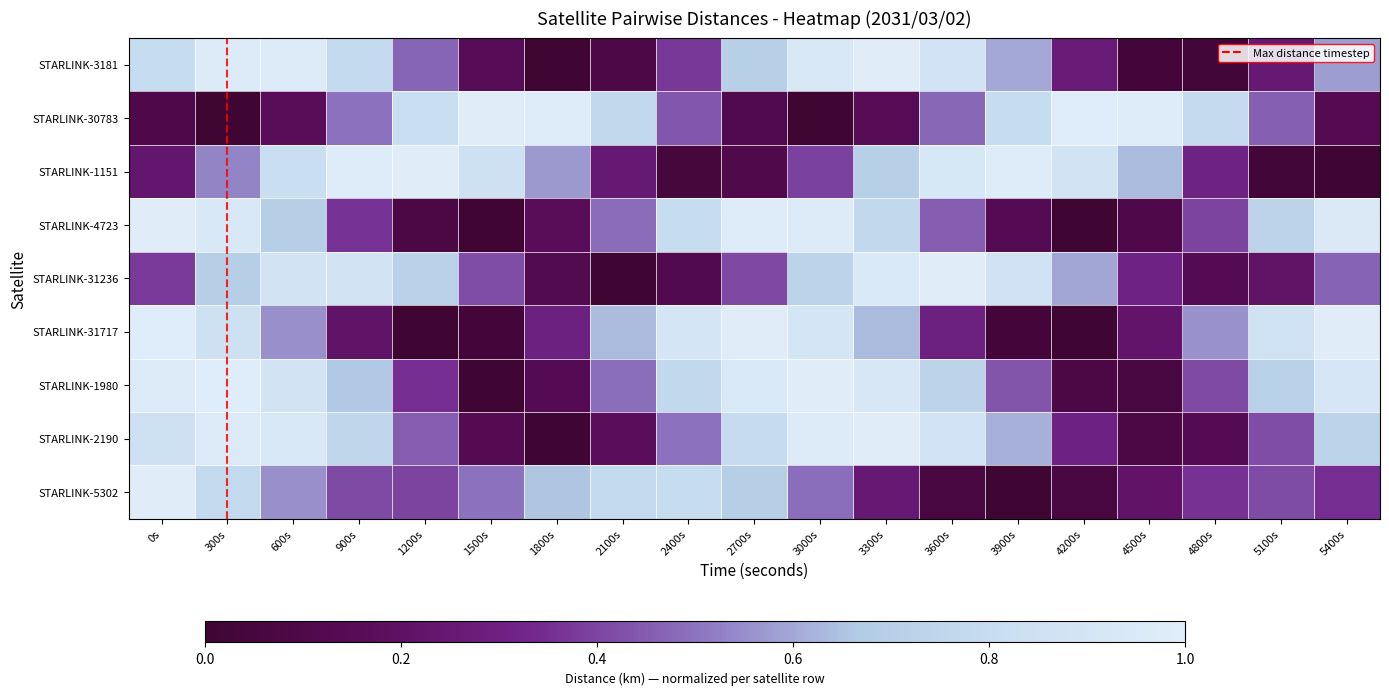

At which category does the chart reach its minimum across all series?

1800s